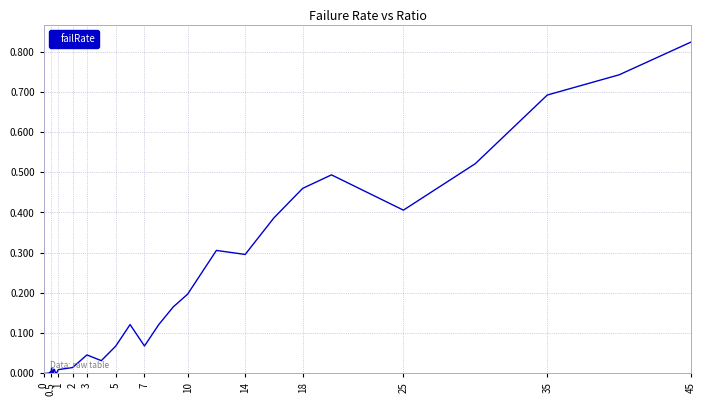

What is the greatest value displayed?

0.8